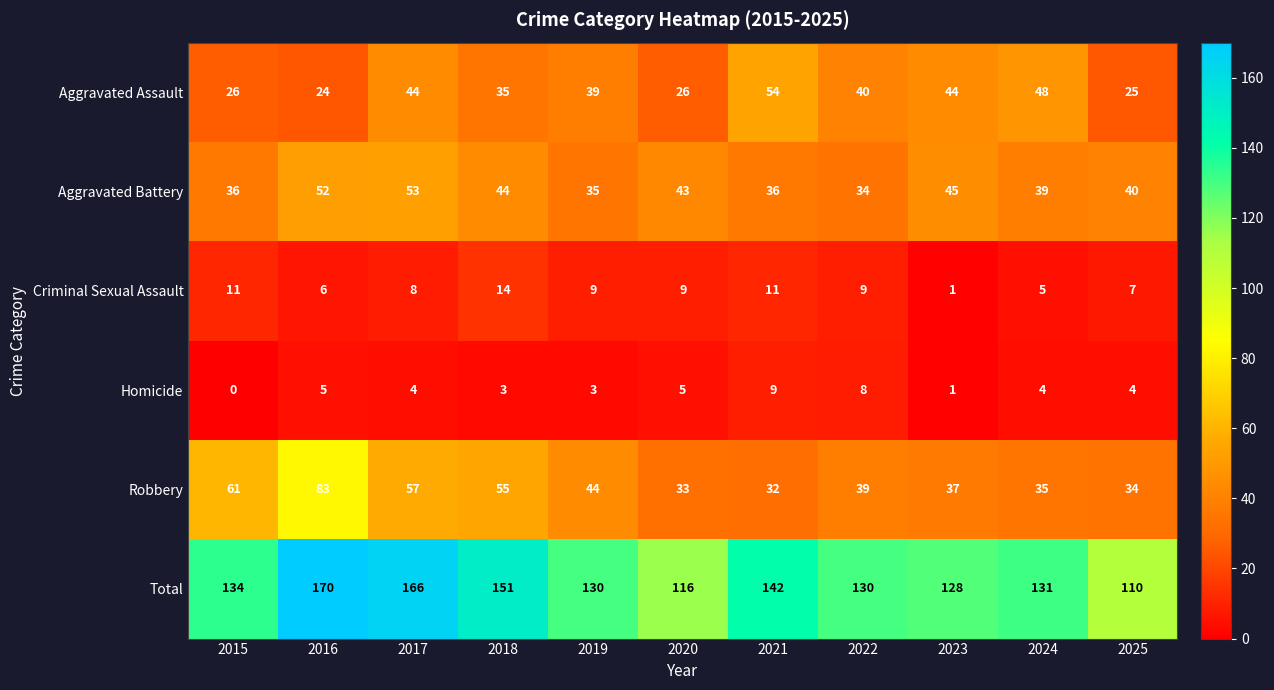

The value of Aggravated Battery at 2021 is 49. True or false?

False